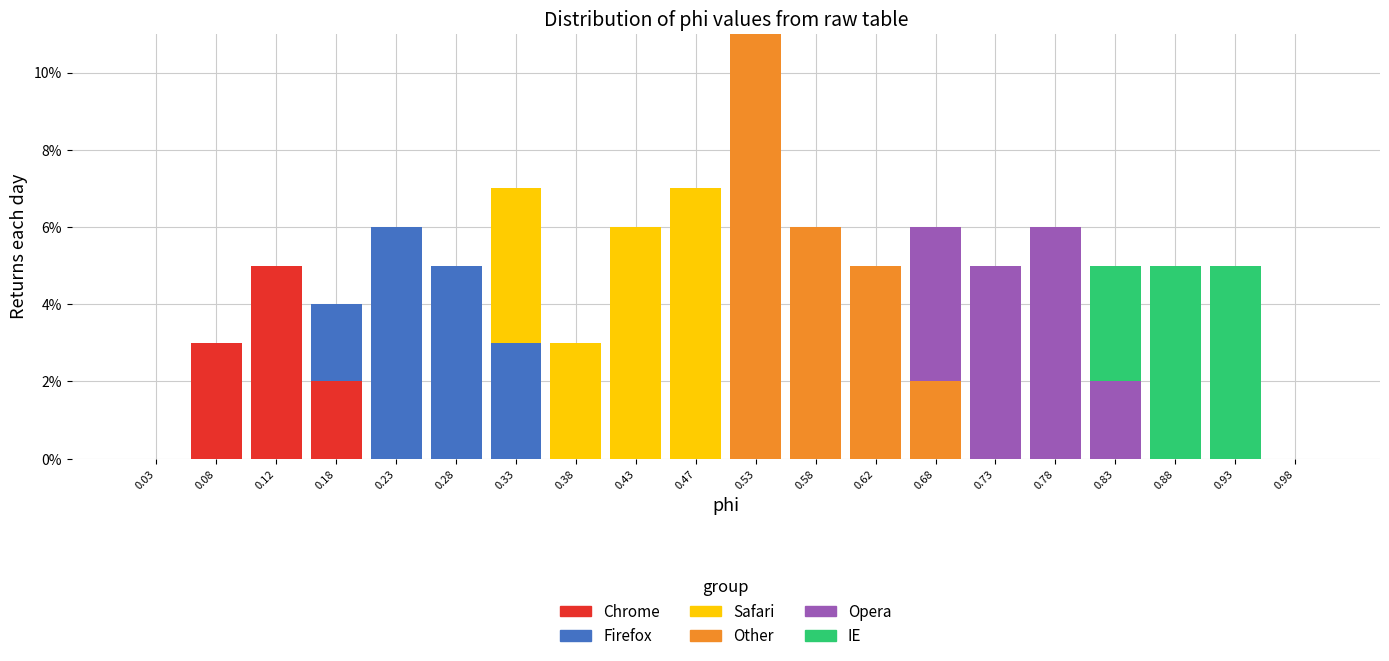

What is the total value across all series at 0.62?

5